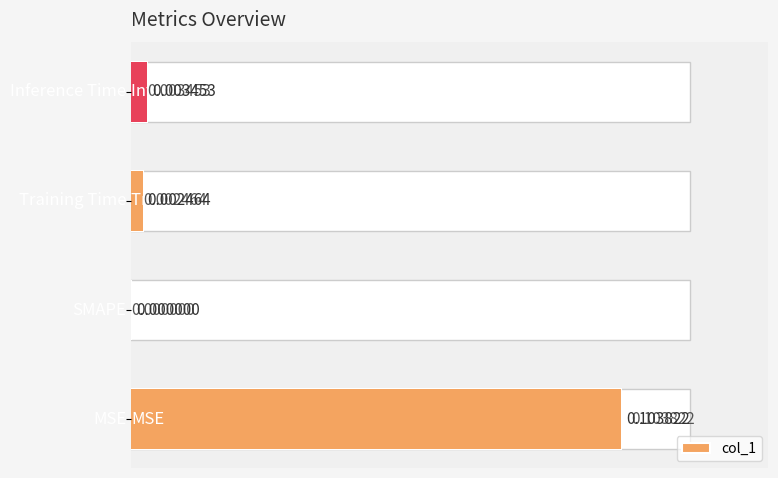

Does the chart contain any negative values?

No